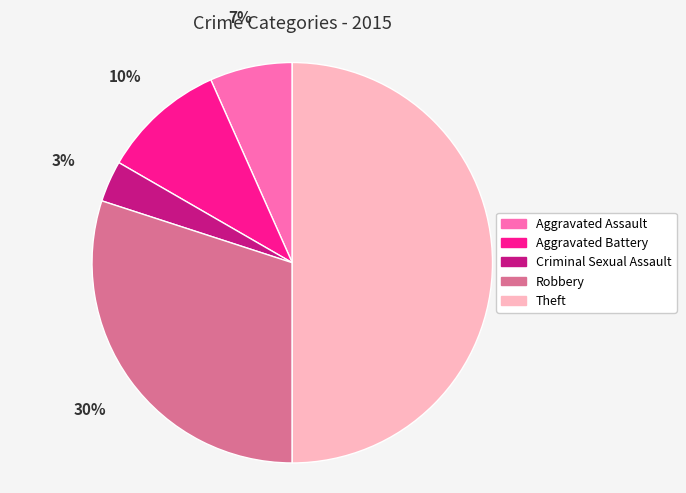

To the nearest percent, what percentage of the pie is Theft?

50%